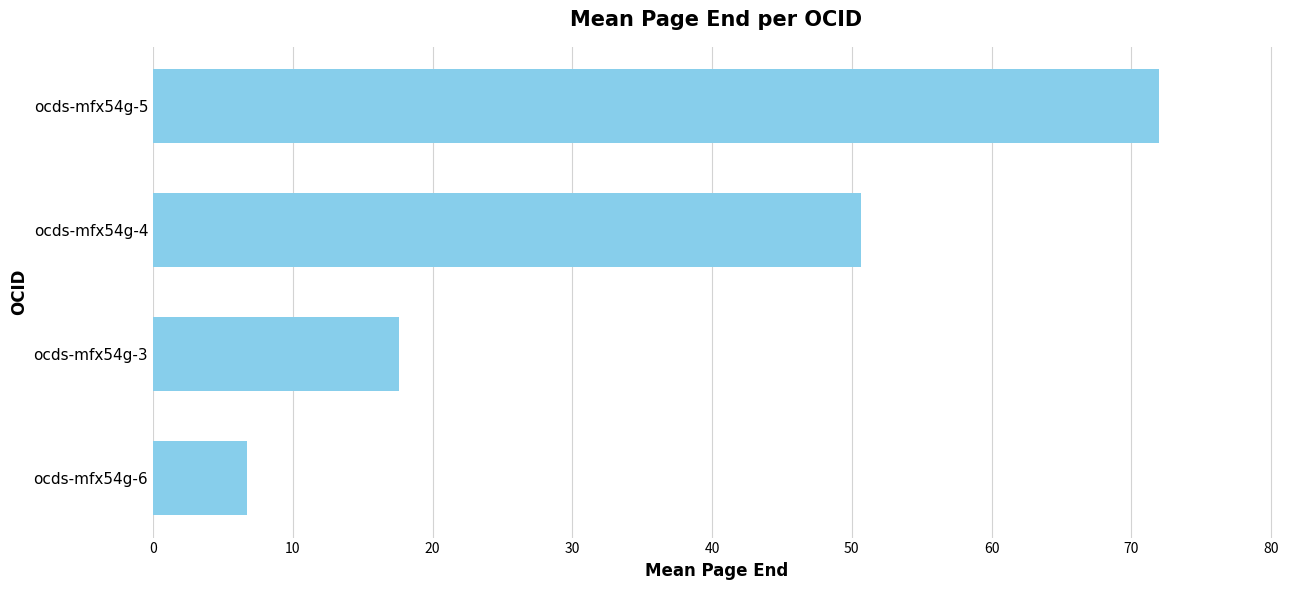

Reading bottom to top, extract all data points from this chart.

ocds-mfx54g-6=6.8	ocds-mfx54g-3=17.6	ocds-mfx54g-4=50.7	ocds-mfx54g-5=72.0